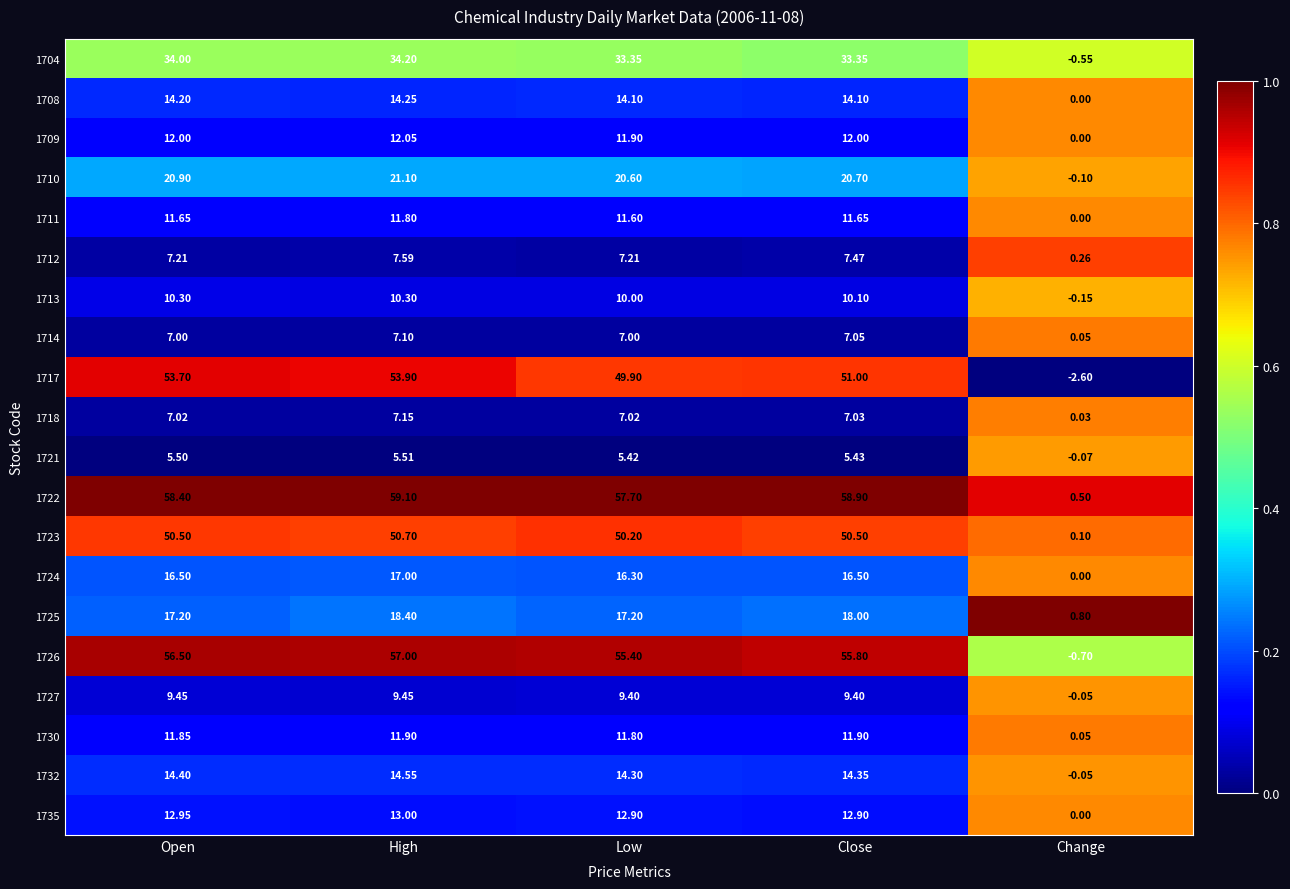

Between Open and Change, which series saw the biggest shift?

1722